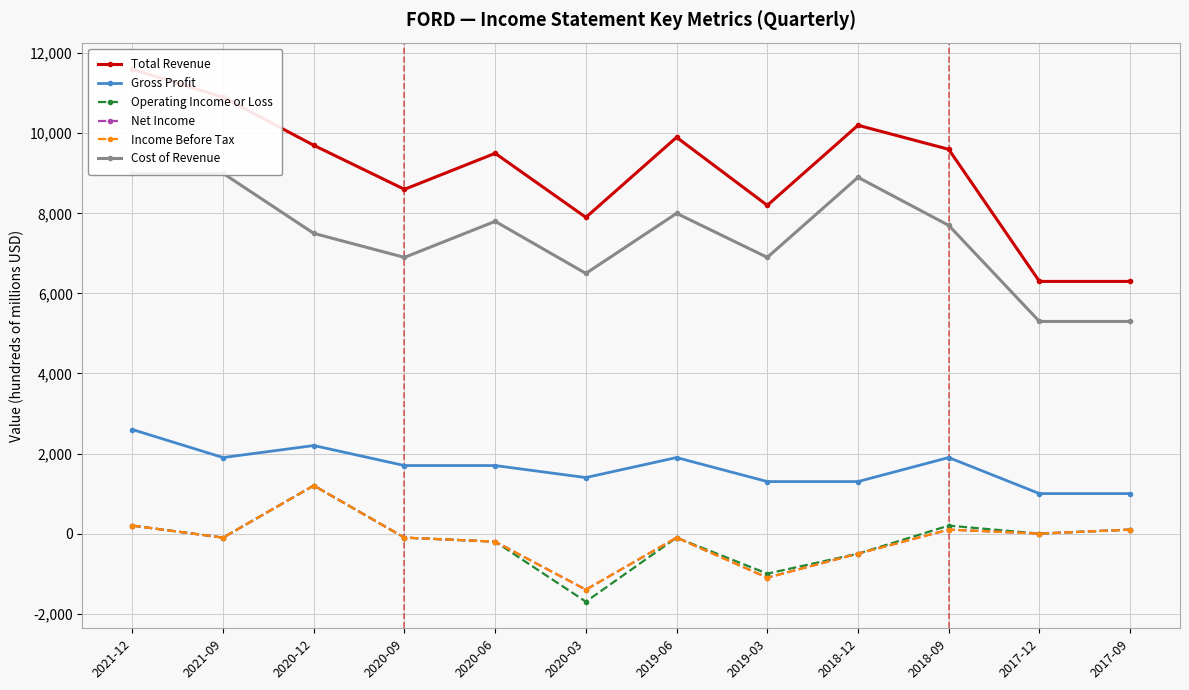

Is the value of Total Revenue at 2018-12 greater than the value of Income Before Tax at 2020-03?

Yes